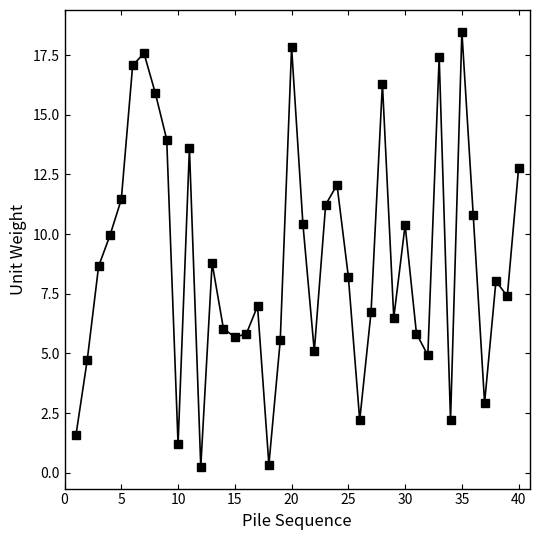

What is the difference between the second highest and minimum values?

17.6